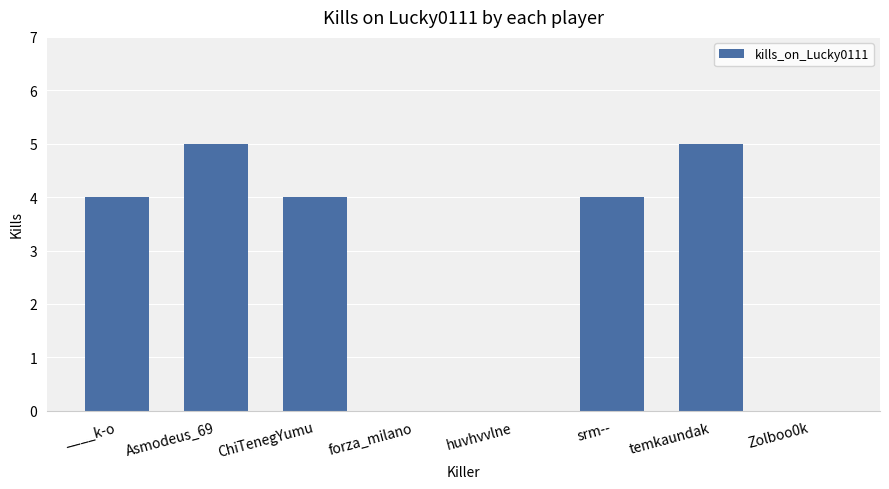

The chart shows a value of 3 at forza_milano. True or false?

False